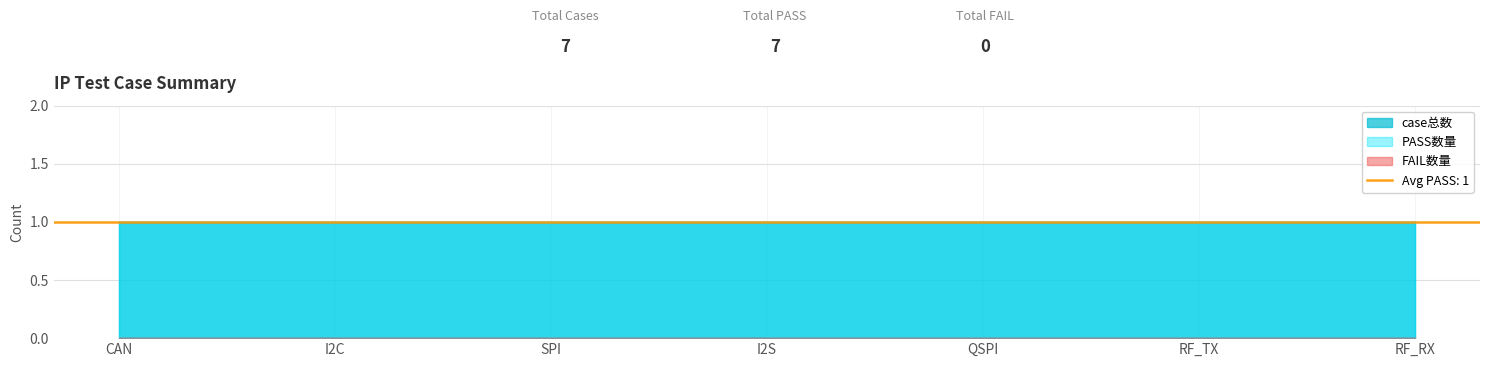

How many data points does each series have?

7